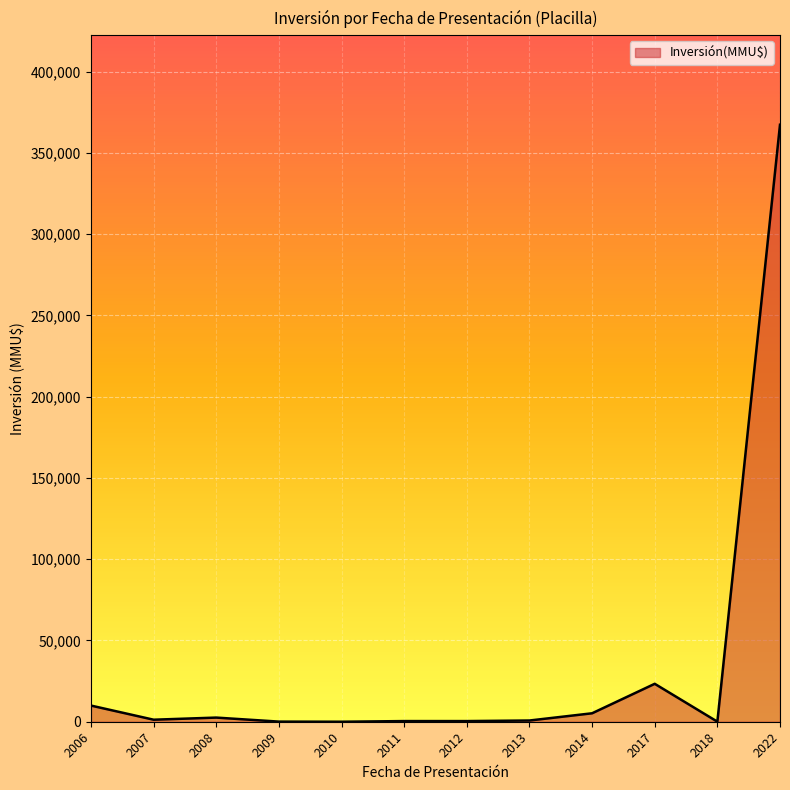

Is it true that the value at 2022 is 367300?

True